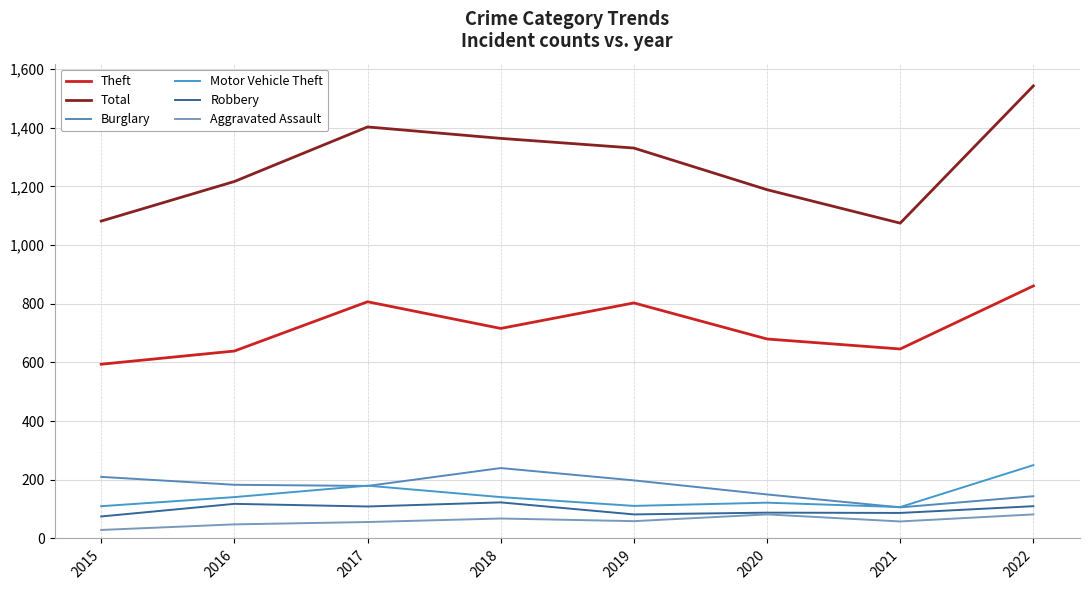

The Robbery series shows 127 at 2020. True or false?

False